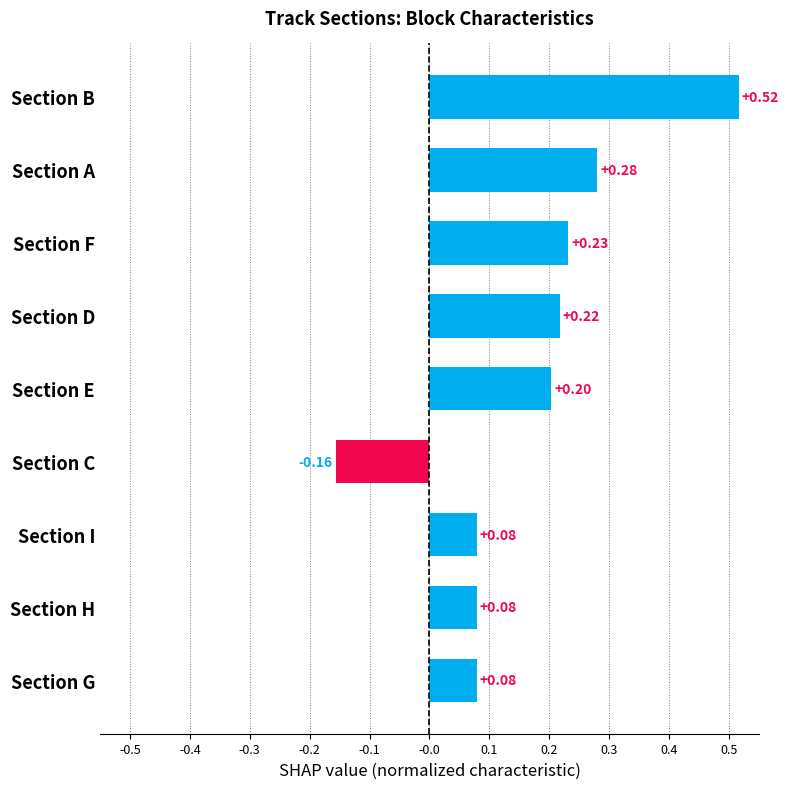

What is the difference between the second highest and minimum values?

0.4